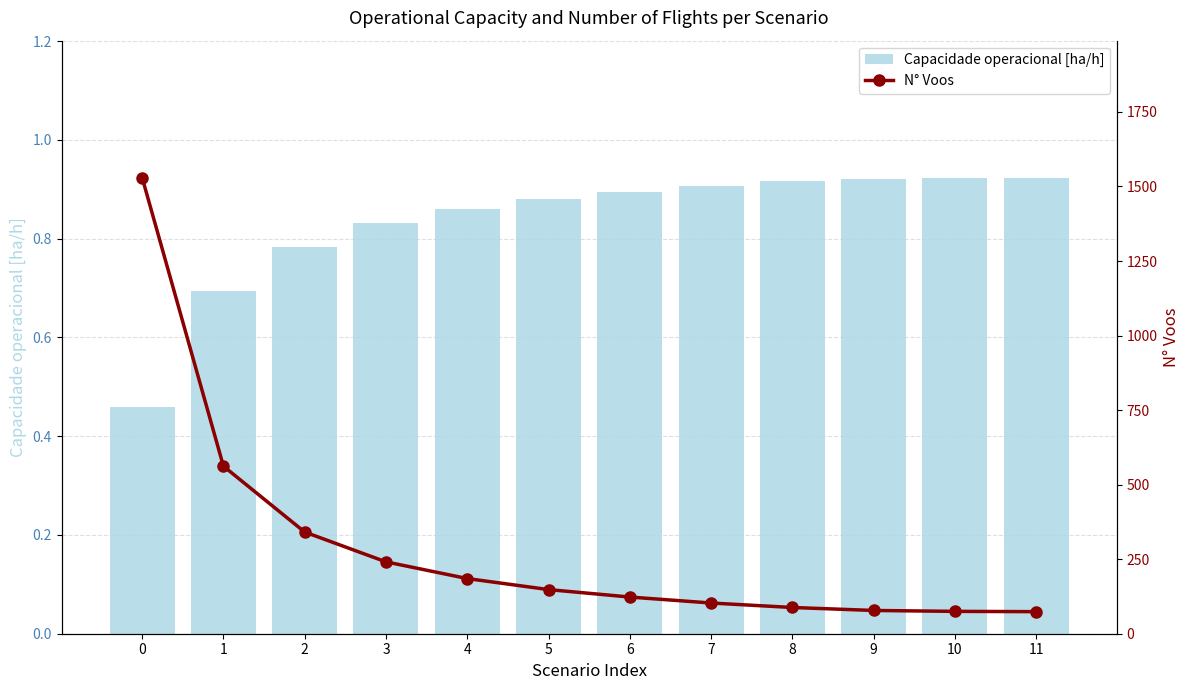

True or false: Capacidade operacional [ha/h] has a value of 0.4 at 10.

False